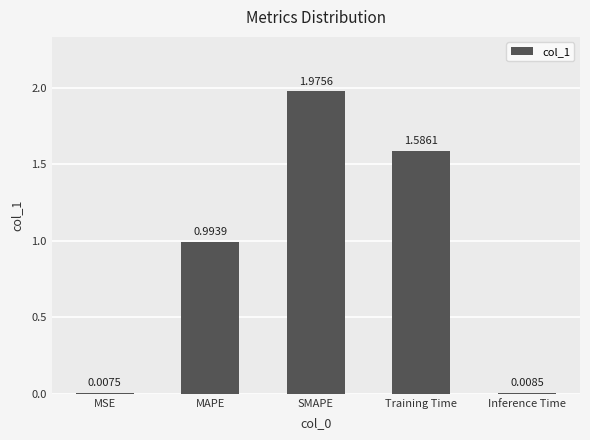

What is the label of the 1st bar from the left?

MSE